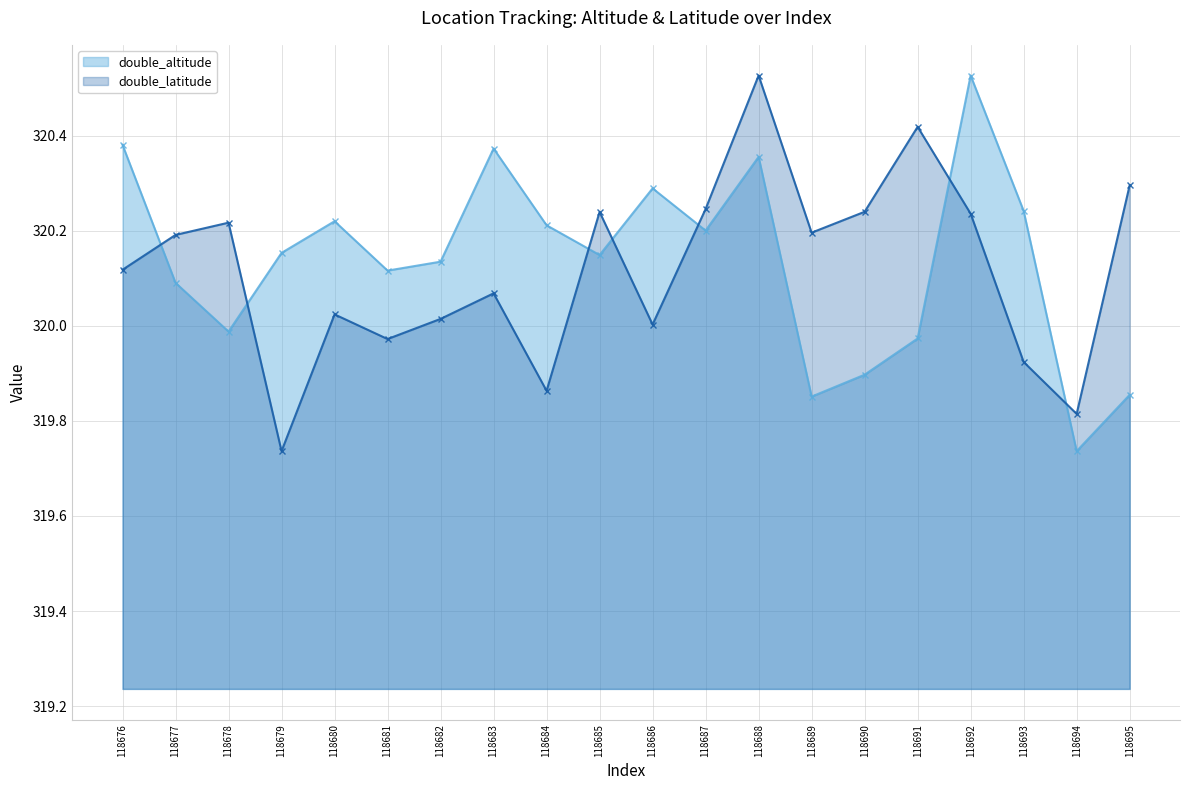

Reading left to right, list all the values displayed in this chart.

double_altitude: 320.4	320.1	320.0	320.2	320.2	320.1	320.1	320.4	320.2	320.1	320.3	320.2	320.4	319.9	319.9	320.0	320.5	320.2	319.7	319.9
double_latitude: 320.1	320.2	320.2	319.7	320.0	320.0	320.0	320.1	319.9	320.2	320.0	320.2	320.5	320.2	320.2	320.4	320.2	319.9	319.8	320.3